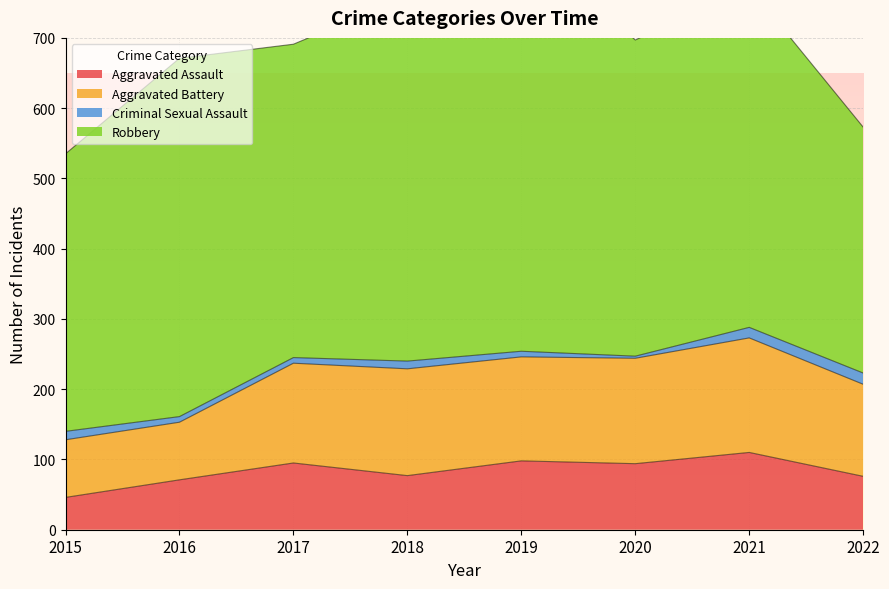

True or false: Robbery has more than 0 interior local peaks.

True